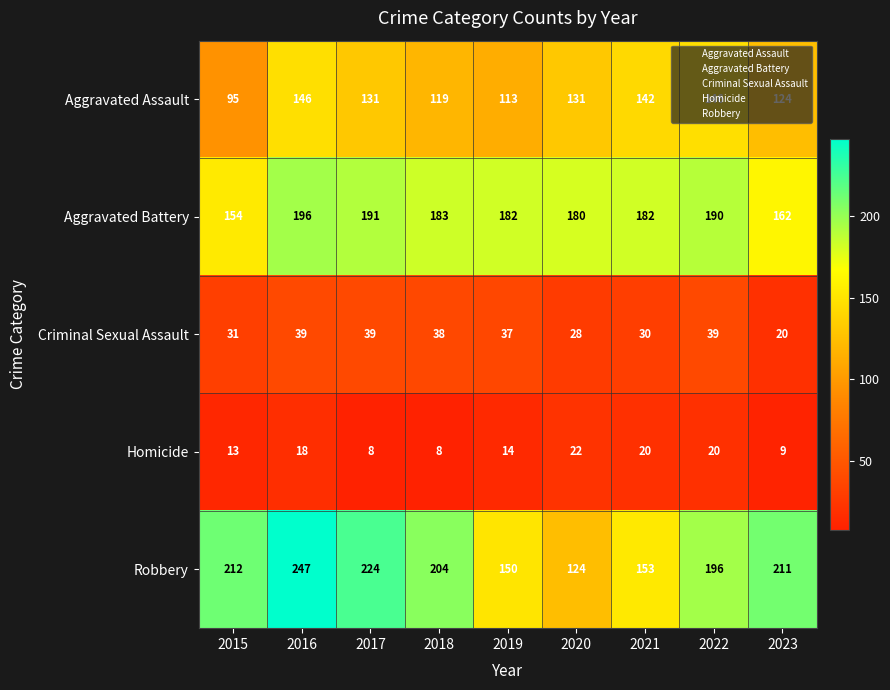

What is the average value of the Aggravated Battery series?

180